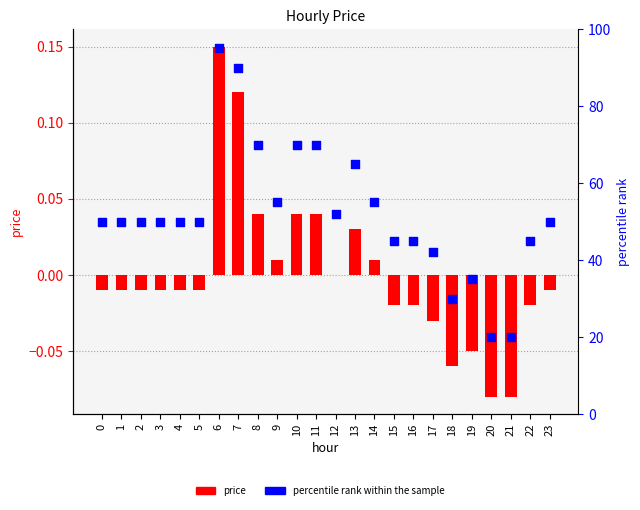

Is the value of price at 4 greater than the value of percentile rank within the sample at 0?

No